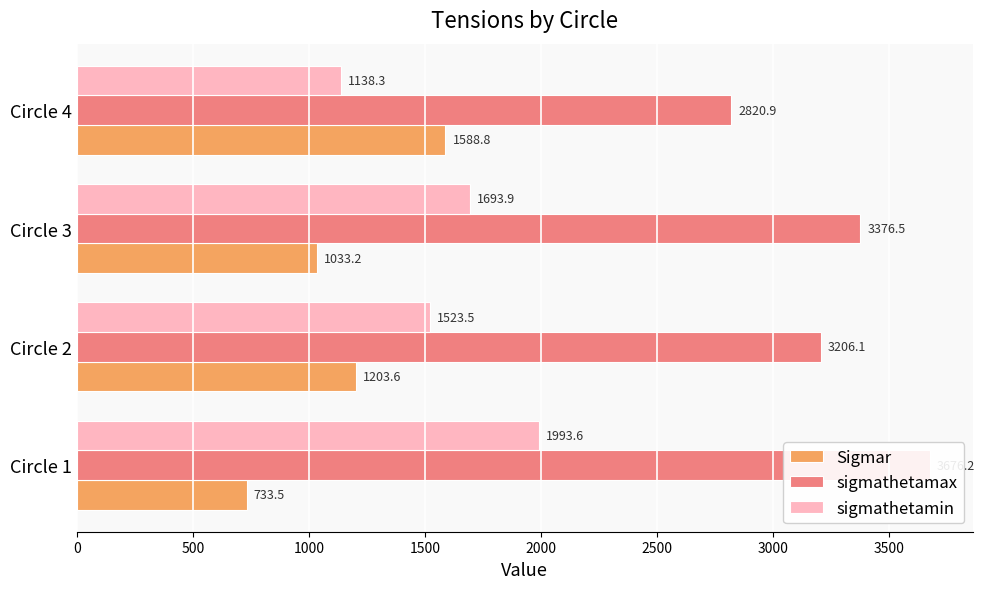

What is the maximum value shown in the chart?

3676.2